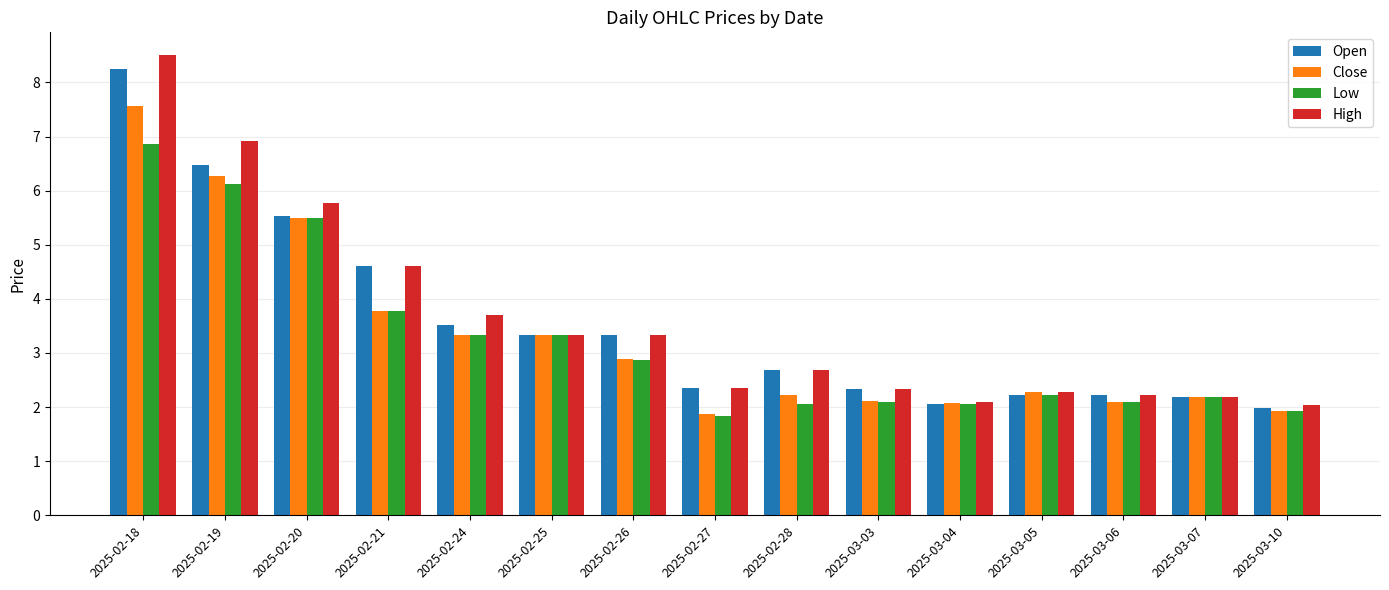

How many bars are there in each group?

4